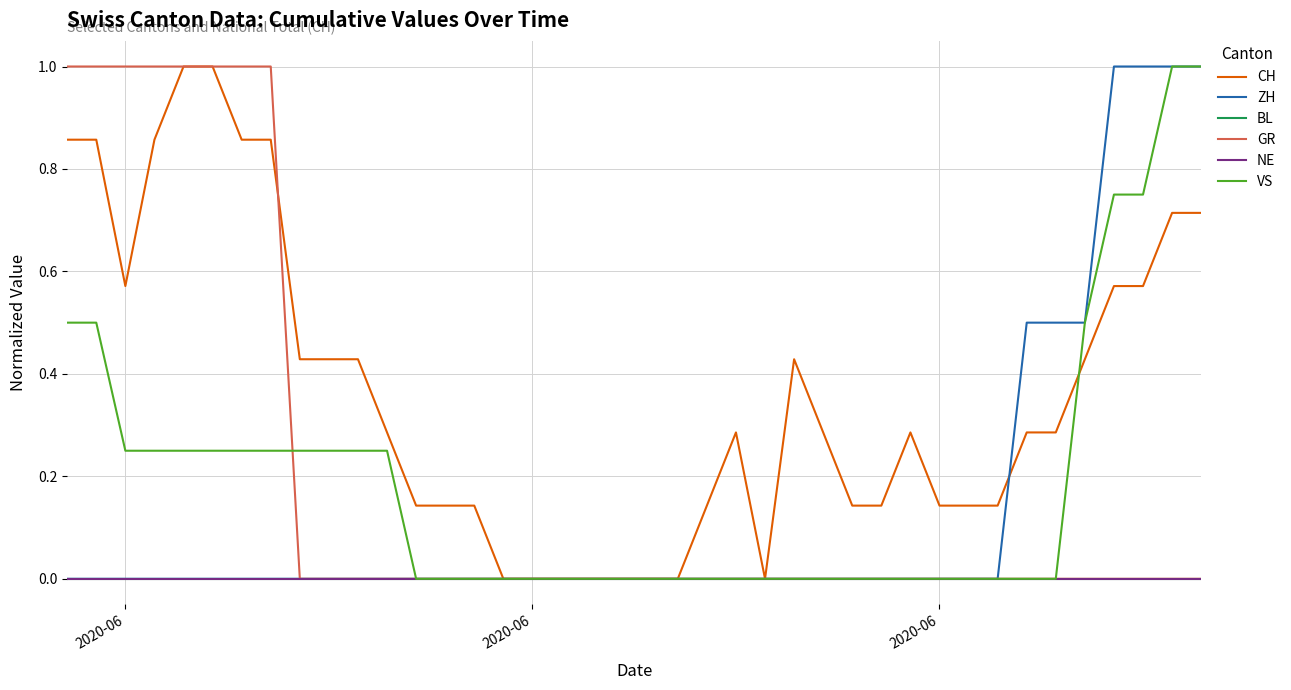

Reading left to right, what are all the values shown in this chart?

CH: 0.9	0.9	0.6	0.9	1.0	1.0	0.9	0.9	0.4	0.4	0.4	0.3	0.1	0.1	0.1	0.0	0.0	0.0	0.0	0.0	0.0	0.0	0.1	0.3	0.0	0.4	0.3	0.1	0.1	0.3	0.1	0.1	0.1	0.3	0.3	0.4	0.6	0.6	0.7	0.7
ZH: 0.0	0.0	0.0	0.0	0.0	0.0	0.0	0.0	0.0	0.0	0.0	0.0	0.0	0.0	0.0	0.0	0.0	0.0	0.0	0.0	0.0	0.0	0.0	0.0	0.0	0.0	0.0	0.0	0.0	0.0	0.0	0.0	0.0	0.5	0.5	0.5	1.0	1.0	1.0	1.0
BL: 0.0	0.0	0.0	0.0	0.0	0.0	0.0	0.0	0.0	0.0	0.0	0.0	0.0	0.0	0.0	0.0	0.0	0.0	0.0	0.0	0.0	0.0	0.0	0.0	0.0	0.0	0.0	0.0	0.0	0.0	0.0	0.0	0.0	0.0	0.0	0.0	0.0	0.0	0.0	0.0
GR: 1.0	1.0	1.0	1.0	1.0	1.0	1.0	1.0	0.0	0.0	0.0	0.0	0.0	0.0	0.0	0.0	0.0	0.0	0.0	0.0	0.0	0.0	0.0	0.0	0.0	0.0	0.0	0.0	0.0	0.0	0.0	0.0	0.0	0.0	0.0	0.0	0.0	0.0	0.0	0.0
NE: 0.0	0.0	0.0	0.0	0.0	0.0	0.0	0.0	0.0	0.0	0.0	0.0	0.0	0.0	0.0	0.0	0.0	0.0	0.0	0.0	0.0	0.0	0.0	0.0	0.0	0.0	0.0	0.0	0.0	0.0	0.0	0.0	0.0	0.0	0.0	0.0	0.0	0.0	0.0	0.0
VS: 0.5	0.5	0.2	0.2	0.2	0.2	0.2	0.2	0.2	0.2	0.2	0.2	0.0	0.0	0.0	0.0	0.0	0.0	0.0	0.0	0.0	0.0	0.0	0.0	0.0	0.0	0.0	0.0	0.0	0.0	0.0	0.0	0.0	0.0	0.0	0.5	0.8	0.8	1.0	1.0